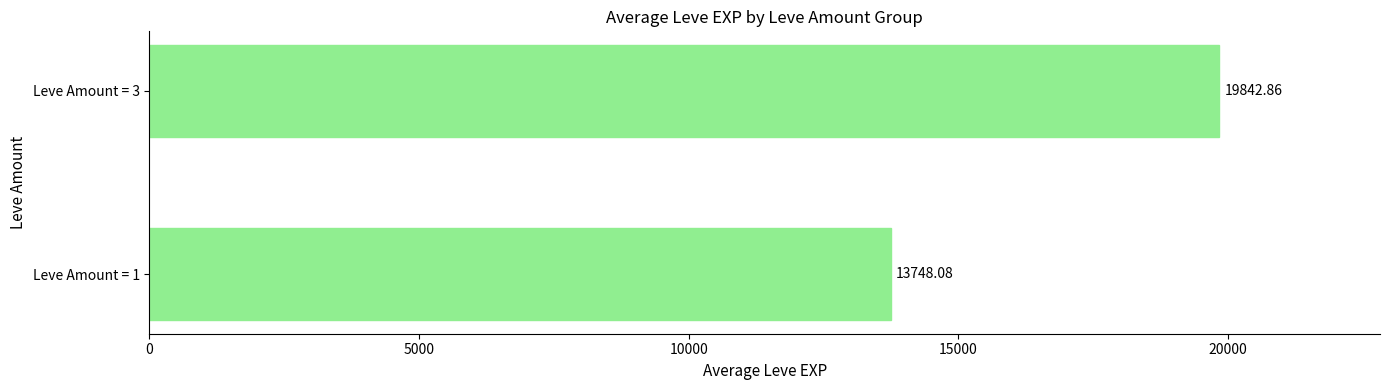

How many values exceed 19842?

1